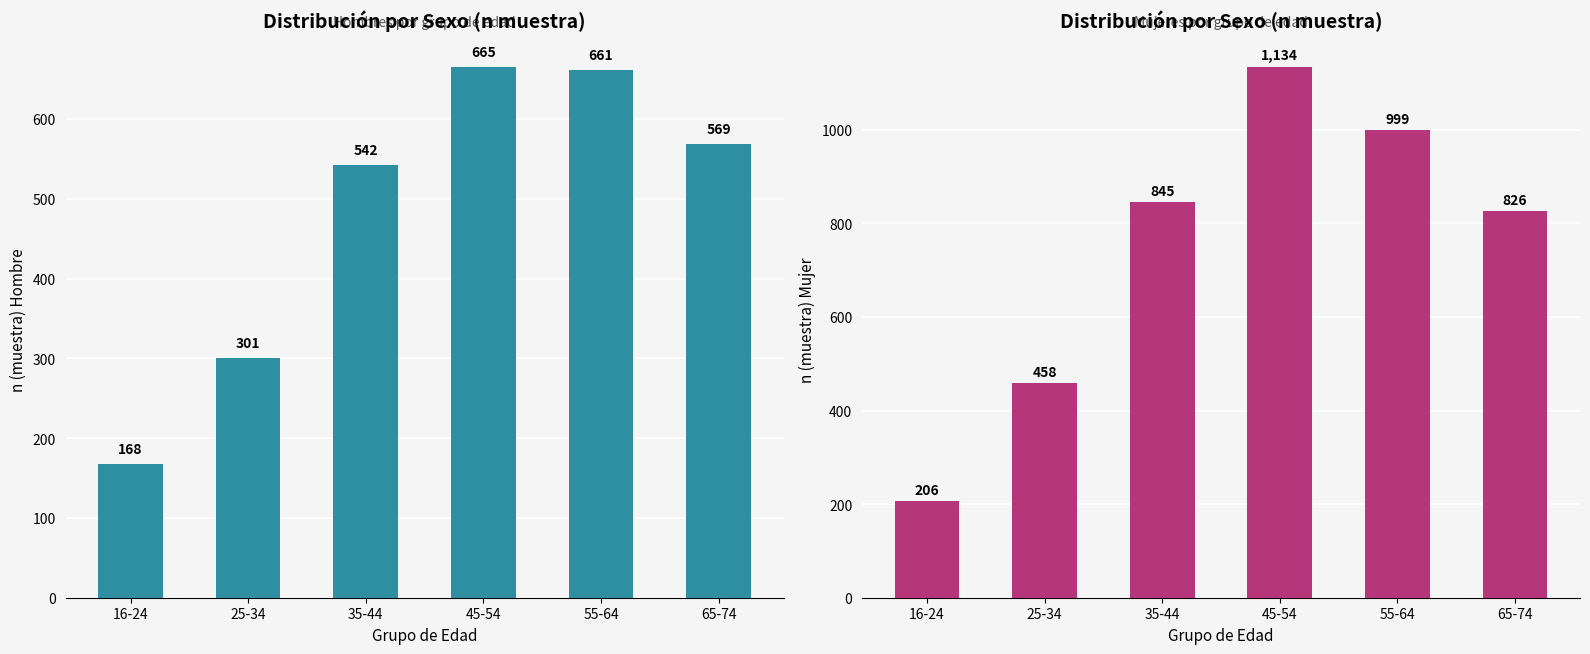

What are all the series names shown in the legend?

Hombre, Mujer